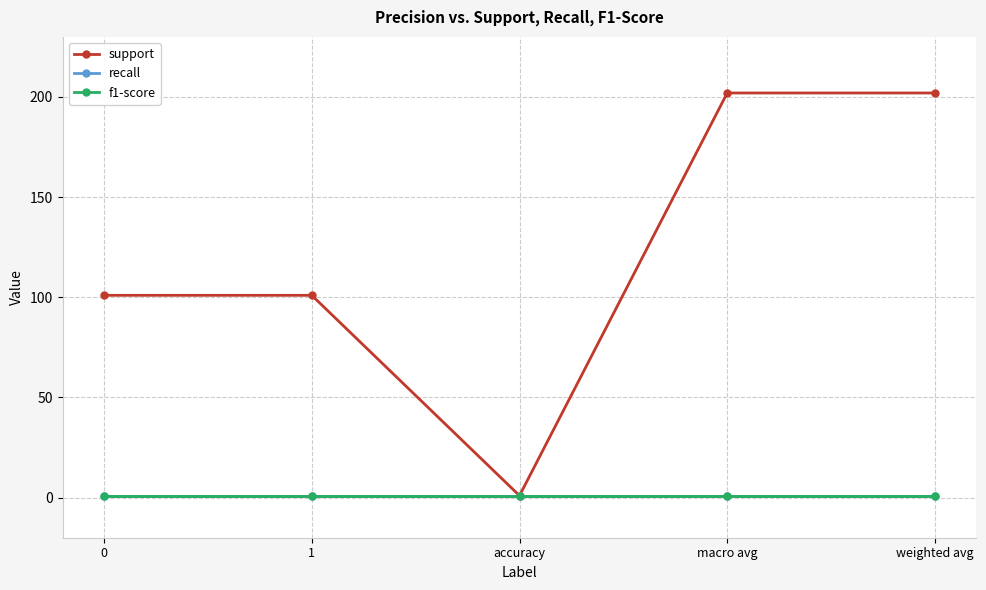

Reading left to right, what are all the values shown in this chart?

support: 101	101	1	202	202
recall: 1	1	1	1	1
f1-score: 1	1	1	1	1